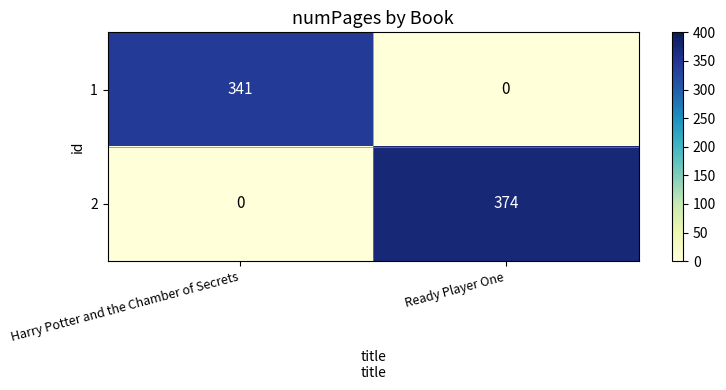

Reading right to left, transcribe all the data shown in this chart.

1: Ready Player One=0	Harry Potter and the Chamber of Secrets=341
2: Ready Player One=374	Harry Potter and the Chamber of Secrets=0